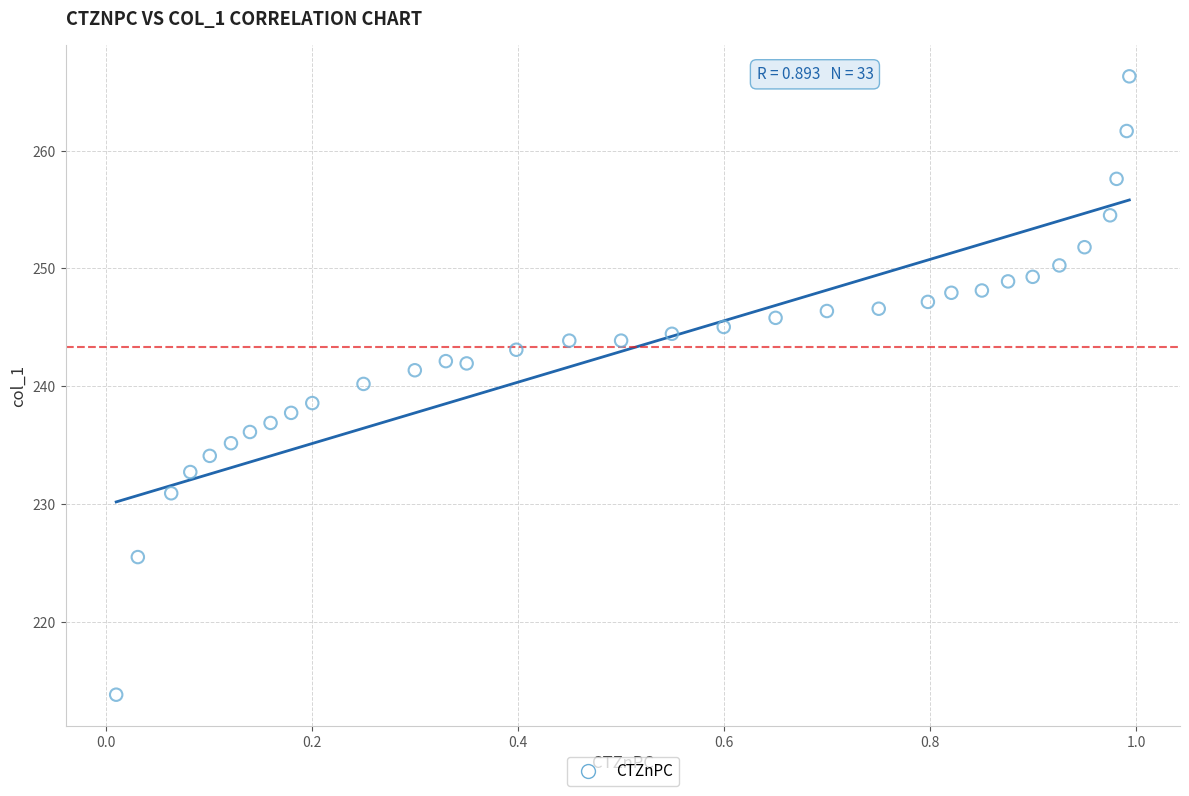

What is the range of Y values (max minus min)?

52.5